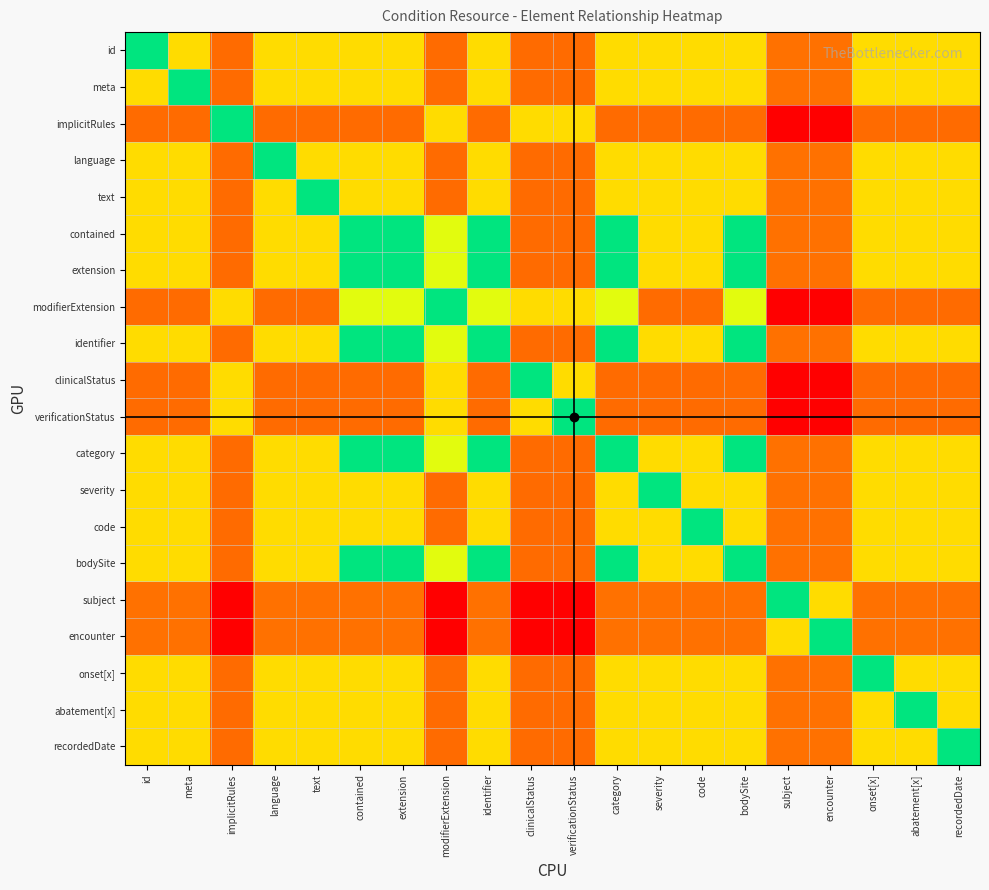

Which has a higher value, extension or encounter?

extension